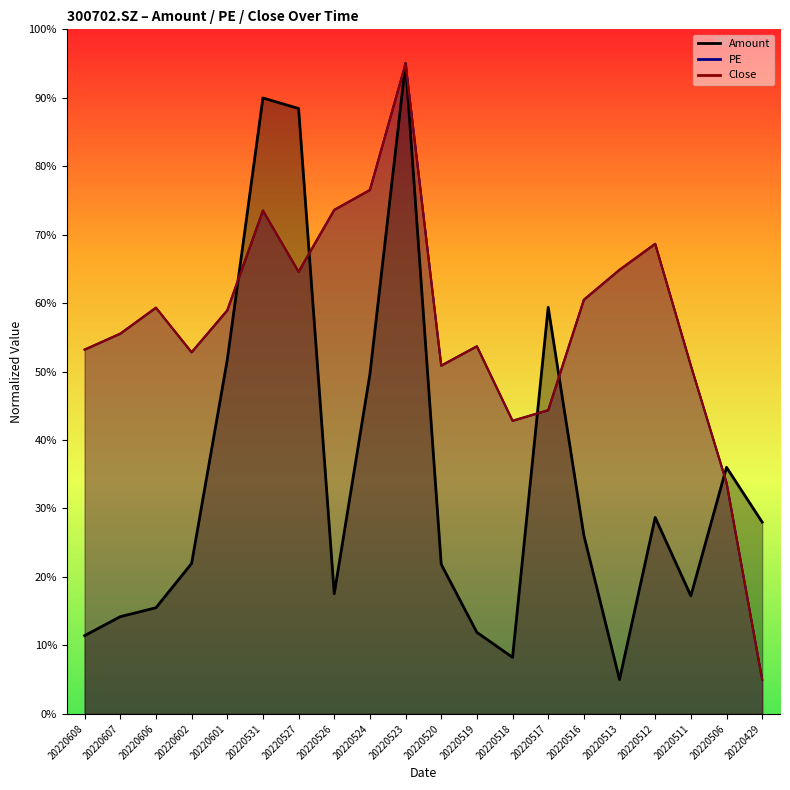

At which category is the sum across all series the highest?

20220523